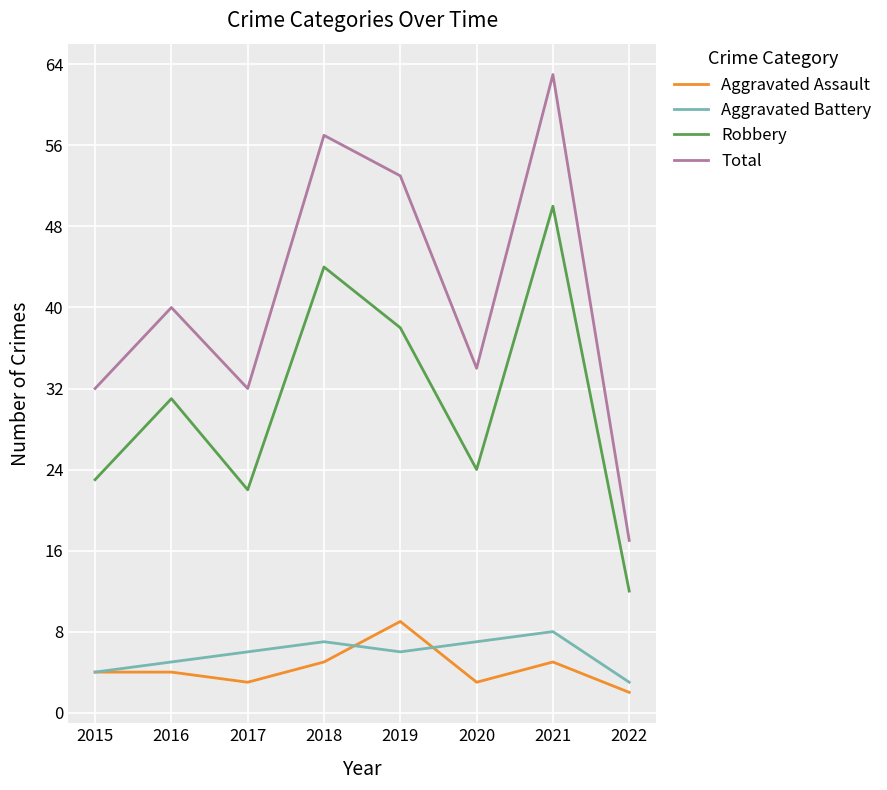

What is the lowest value of the Aggravated Assault series?

2